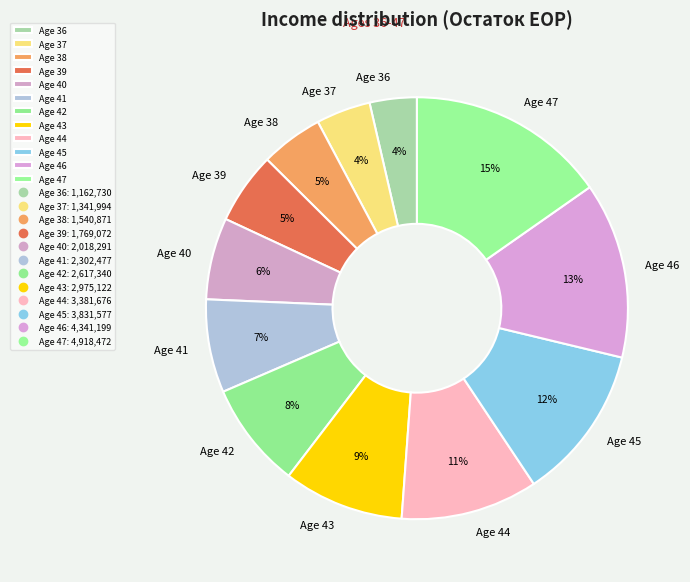

Is there any slice that represents more than half of the pie?

No